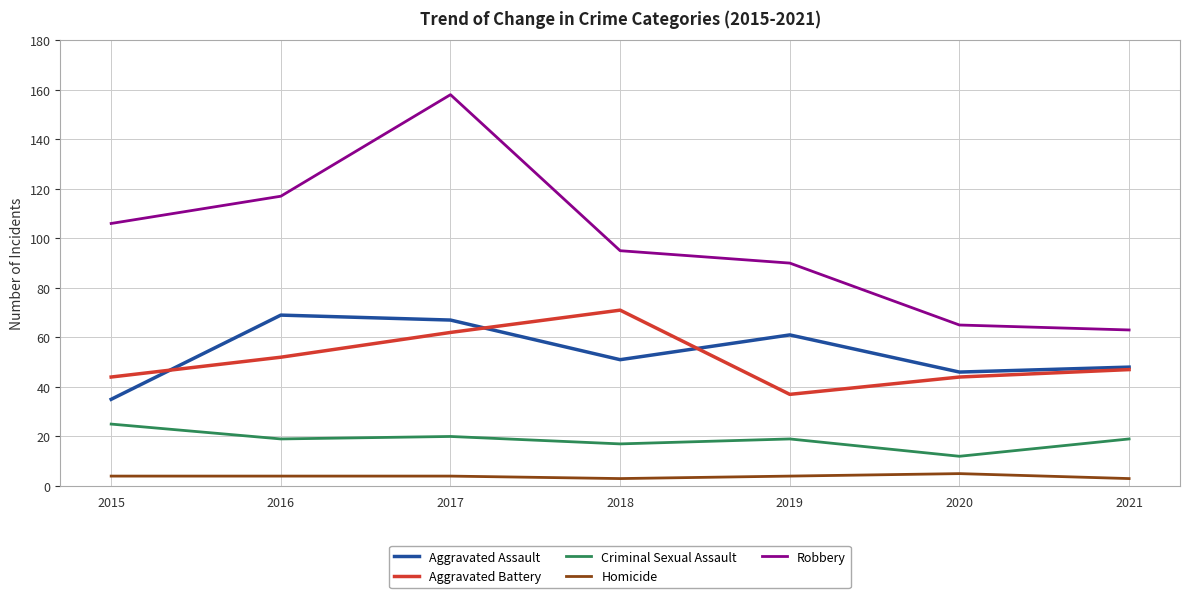

At 2015, list the series in order from largest to smallest.

Robbery, Aggravated Battery, Aggravated Assault, Criminal Sexual Assault, Homicide